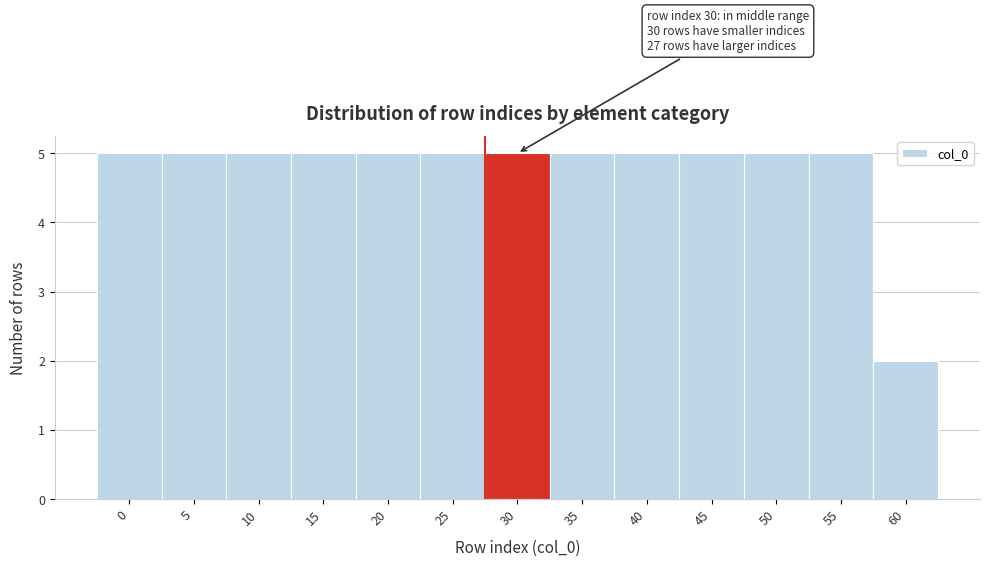

Reading left to right, what are all the values shown in this chart?

5	5	5	5	5	5	5	5	5	5	5	5	2